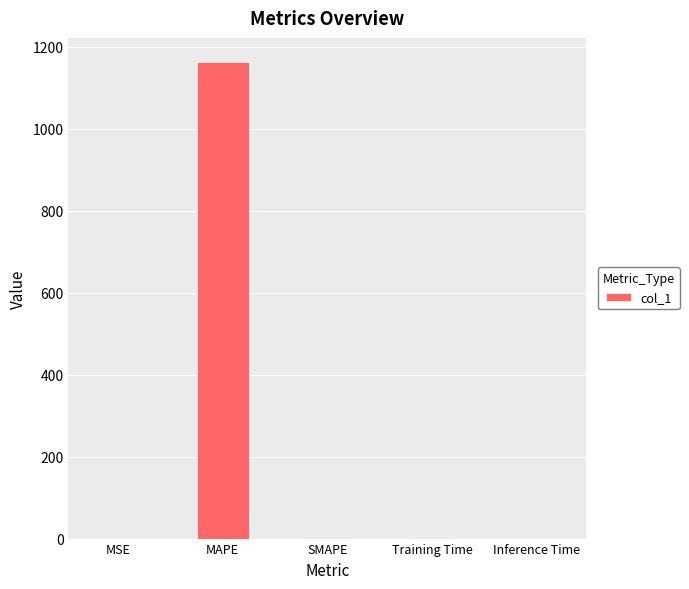

True or false: the data shows 1163.9 at MAPE.

True